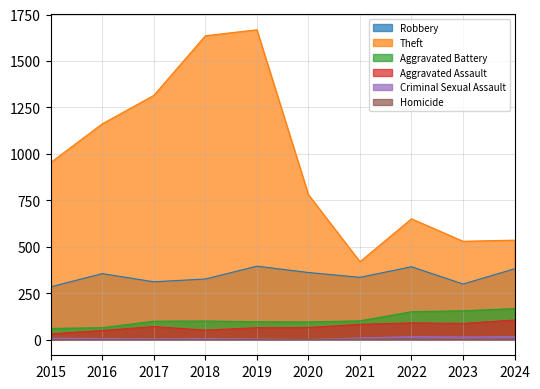

True or false: Aggravated Battery and Theft intersect in this chart.

False